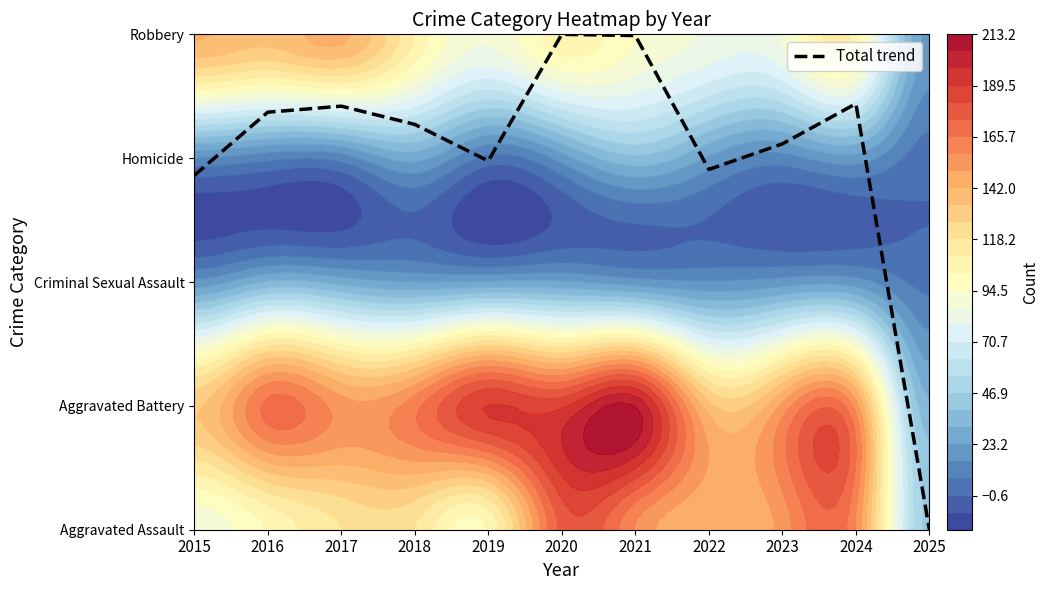

Reading left to right, list all the values displayed in this chart.

2.9	3.4	3.4	3.3	3.0	4.0	4.0	2.9	3.1	3.4	0.0